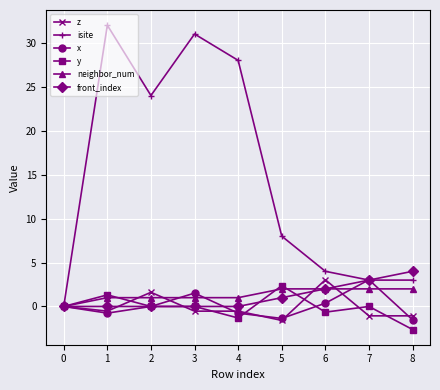

What is the smallest value displayed?

-2.6